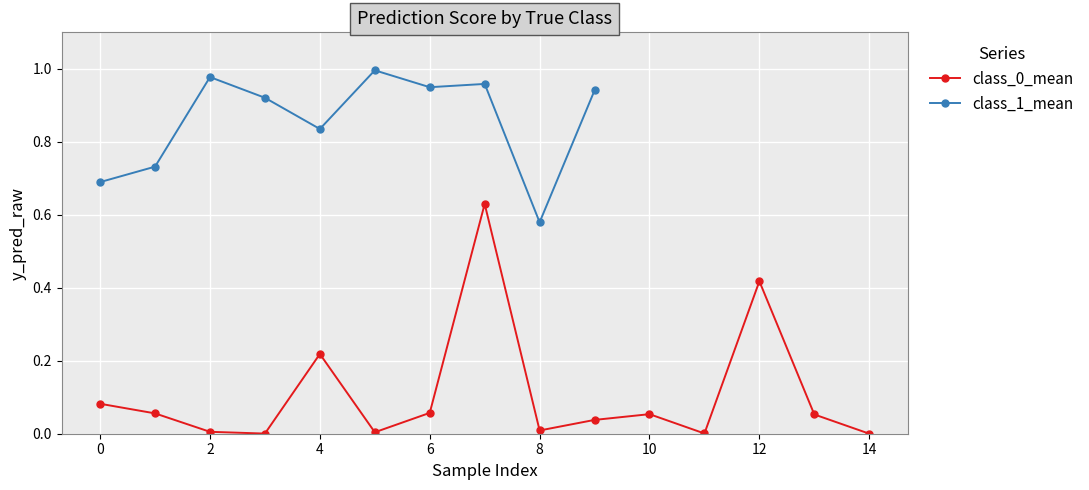

Is this an area chart (filled region under the line)?

No